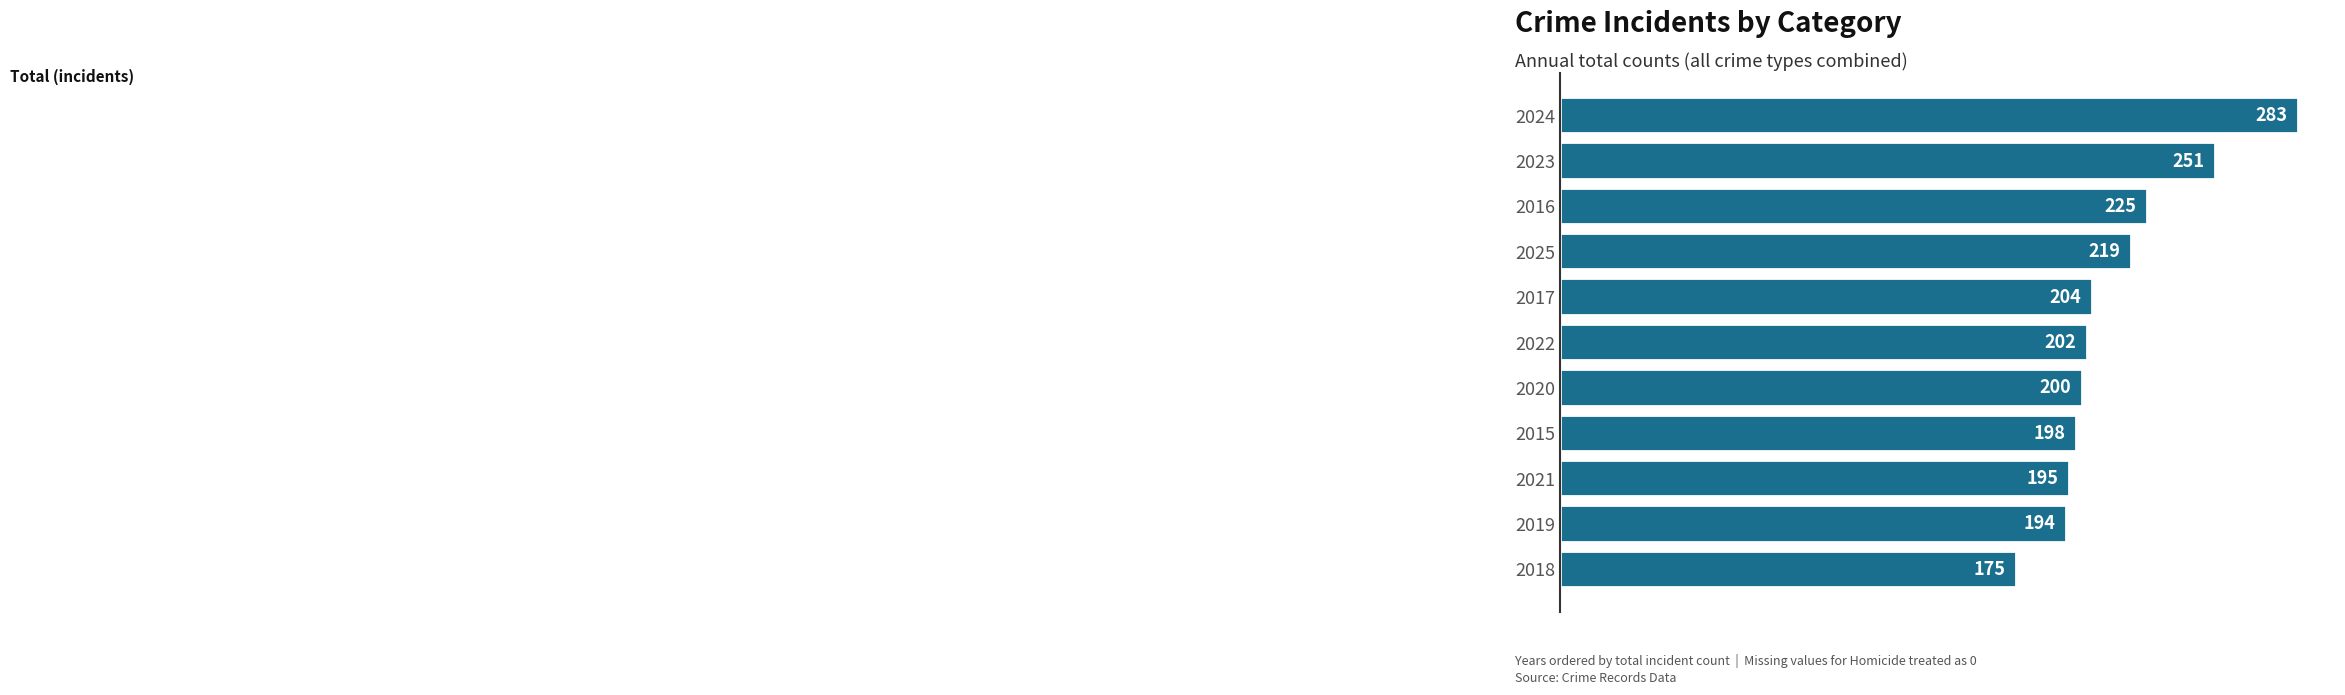

Are the bars grouped side by side (vs. stacked)?

No